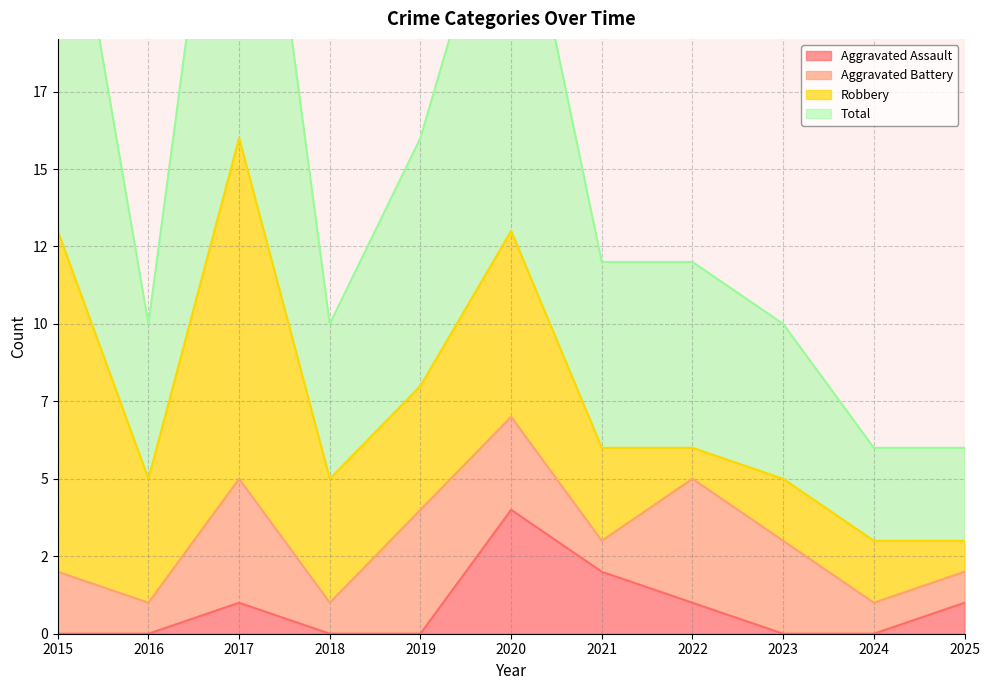

True or false: Total has a value of 26 at 2020.

True